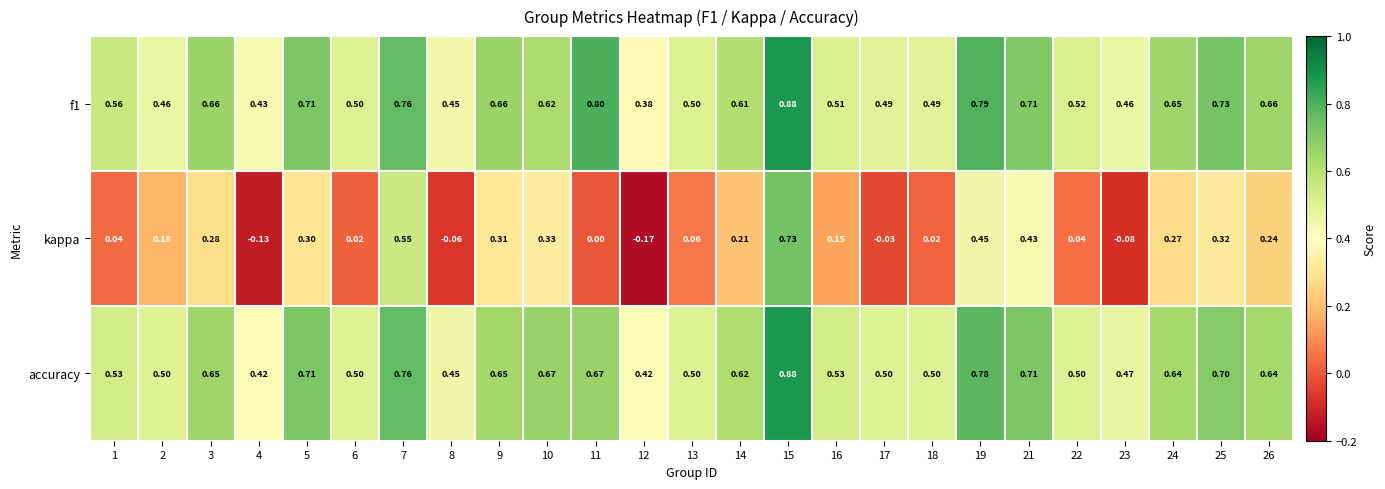

Is the value of f1 at 16 greater than the value of accuracy at 15?

No